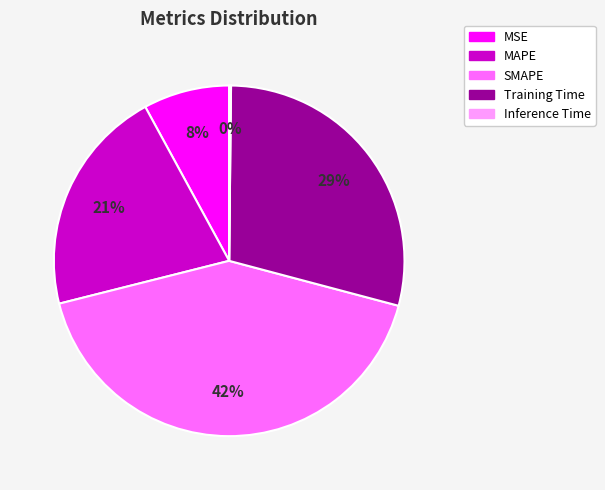

Is it true that MAPE is 21% of the pie?

True